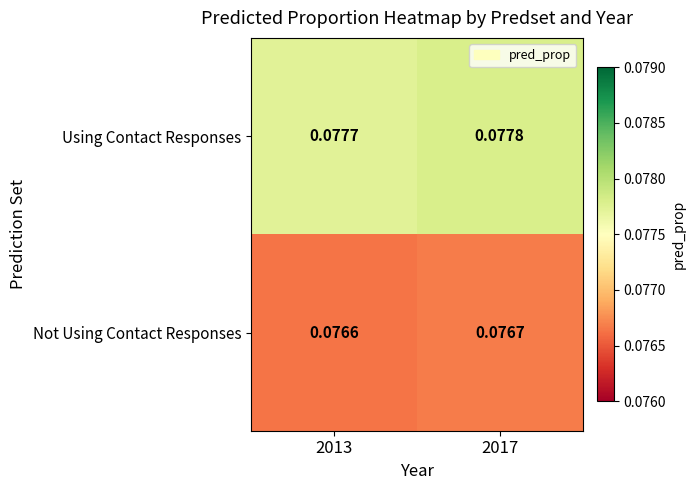

At how many categories does at least one series exceed 0?

2